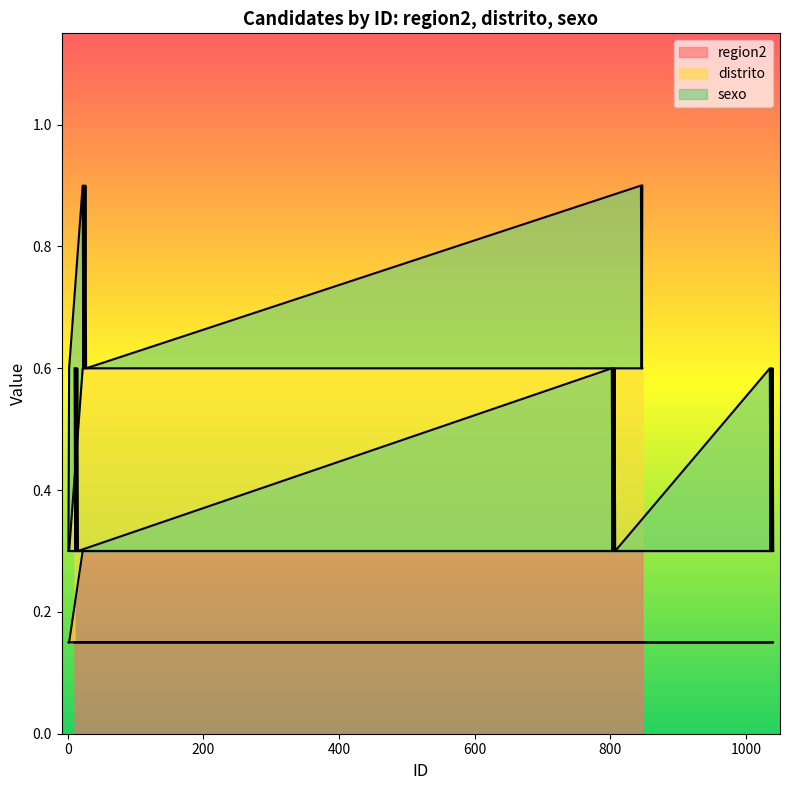

Does the chart display data point markers on the line(s)?

No